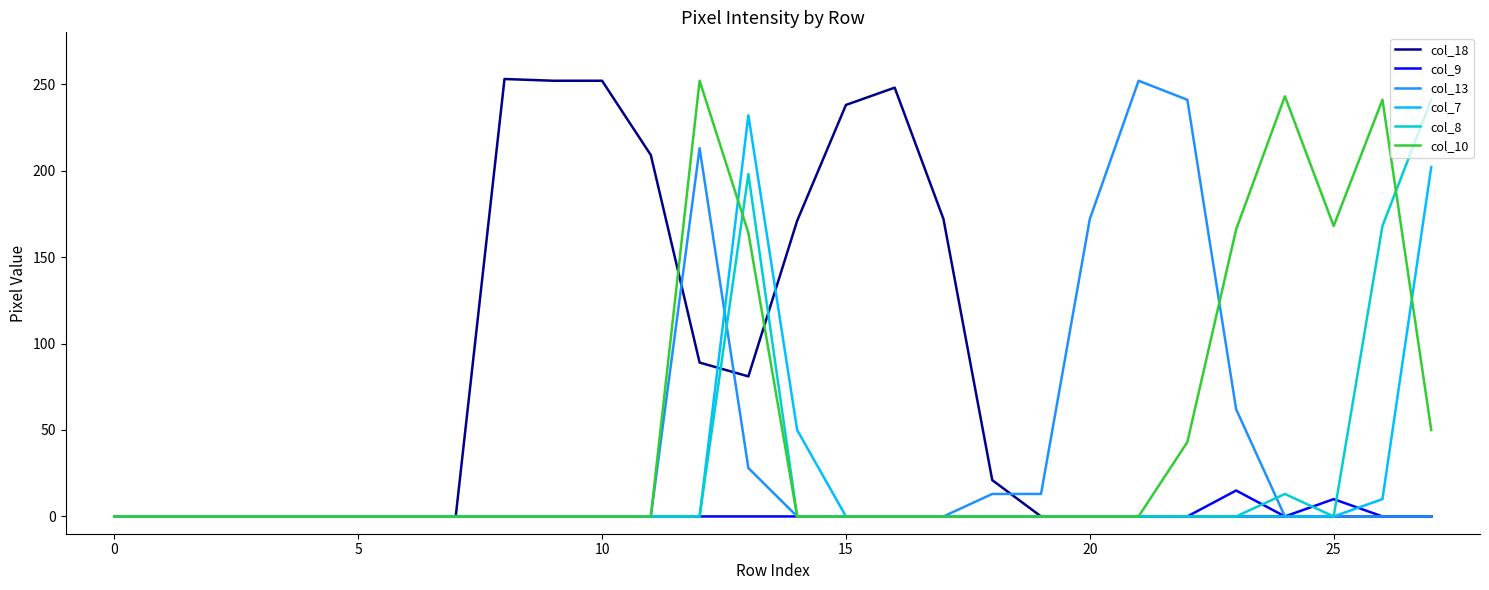

Which series has the largest total across all categories?

col_18